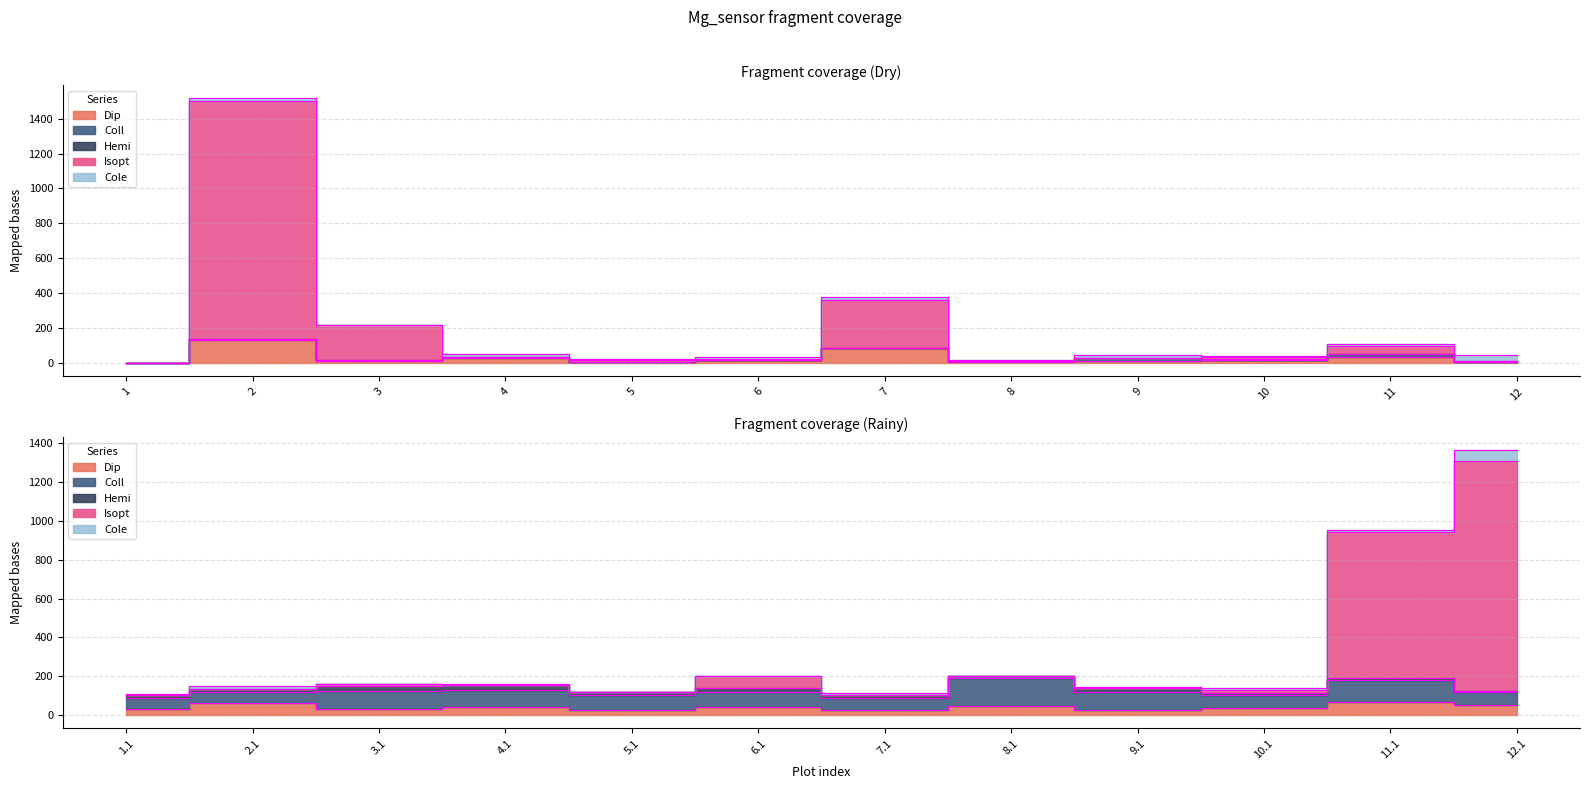

True or false: Dip and Hemi intersect in this chart.

True